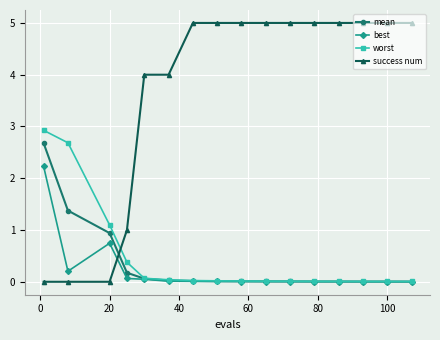

True or false: worst and success num cross at least once.

True